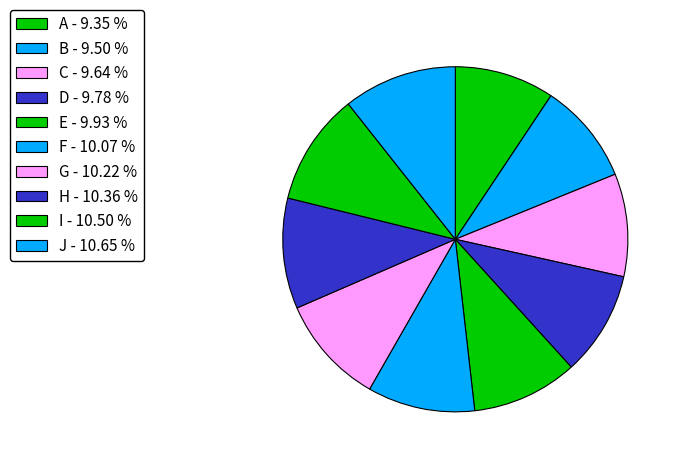

To the nearest percent, what is the combined percentage of A and E?

19%